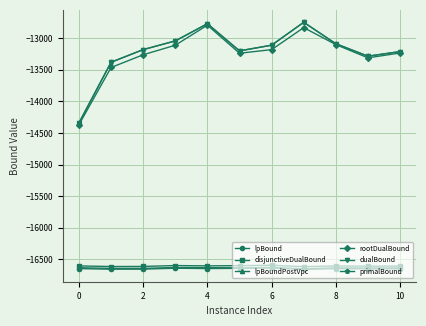

True or false: disjunctiveDualBound and lpBound intersect in this chart.

False